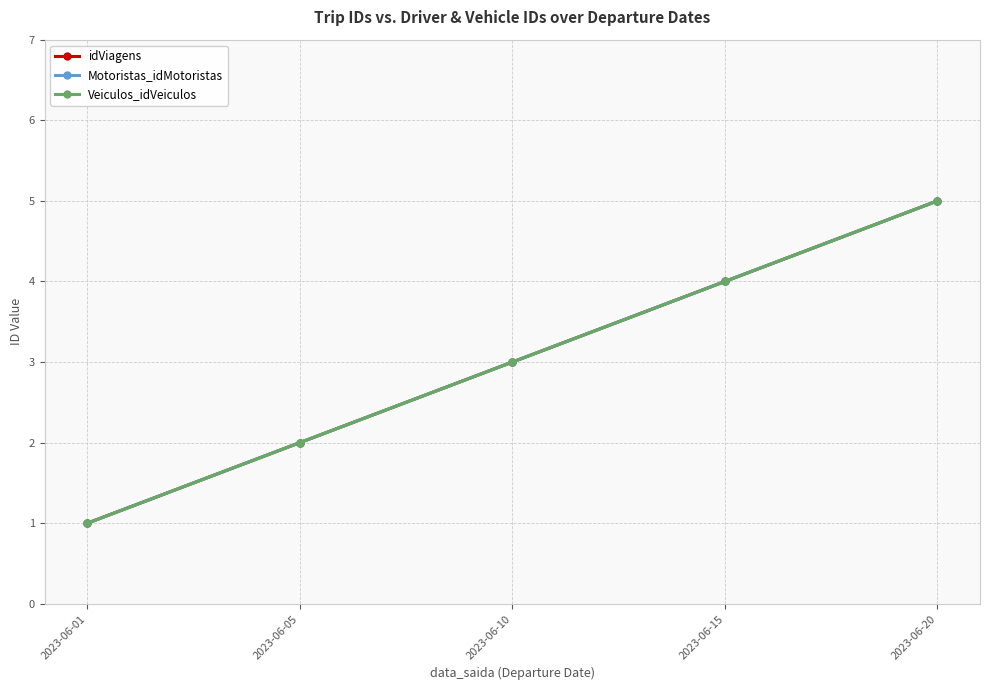

What is the difference between the Motoristas_idMotoristas values at 2023-06-20 and 2023-06-05?

3